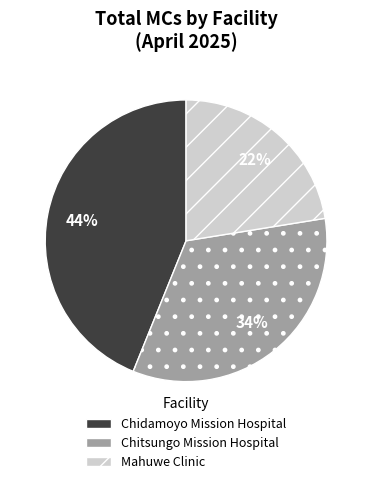

What percentage is the Chidamoyo Mission Hospital slice, to the nearest percent?

44%